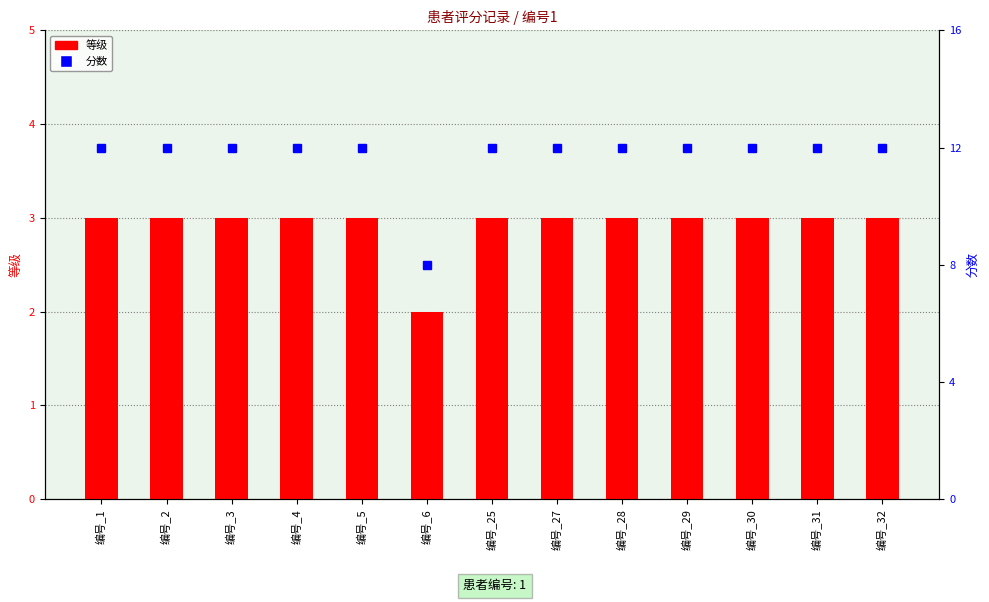

Are the bars grouped side by side (vs. stacked)?

Yes